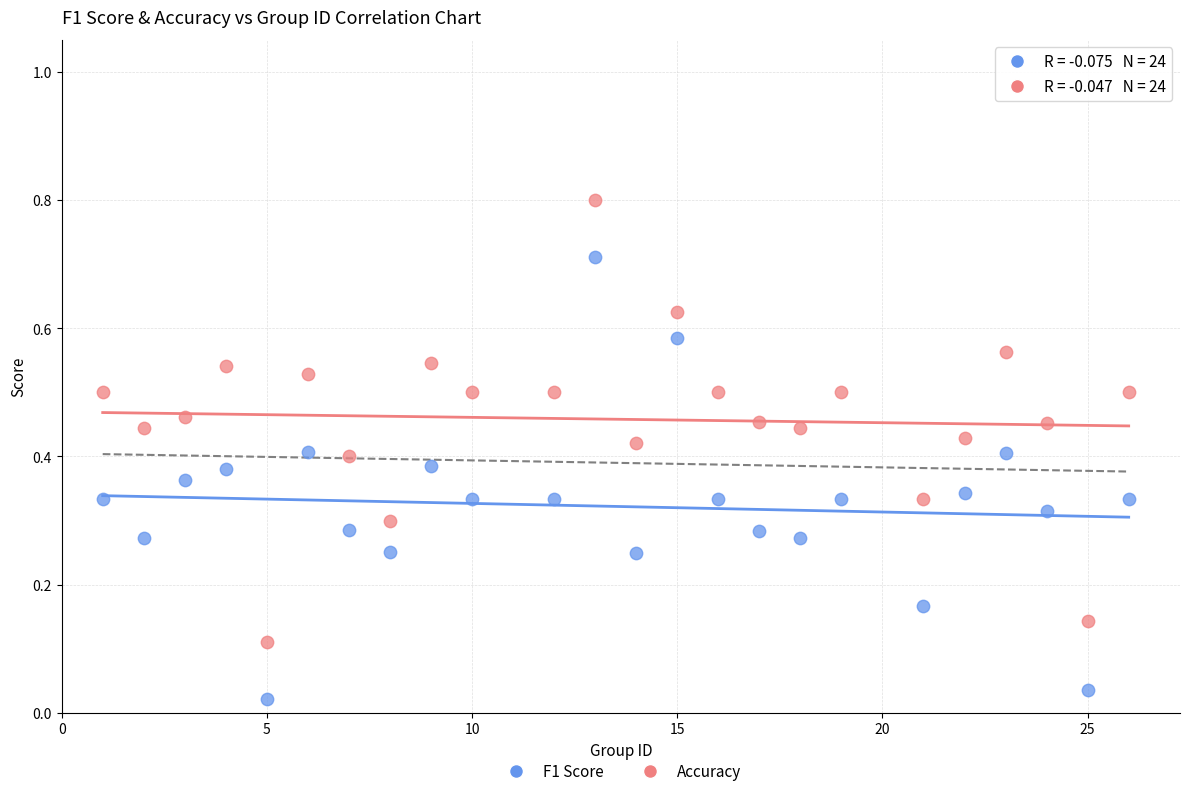

Across all data points, what is the range of Y values (max minus min)?

0.8